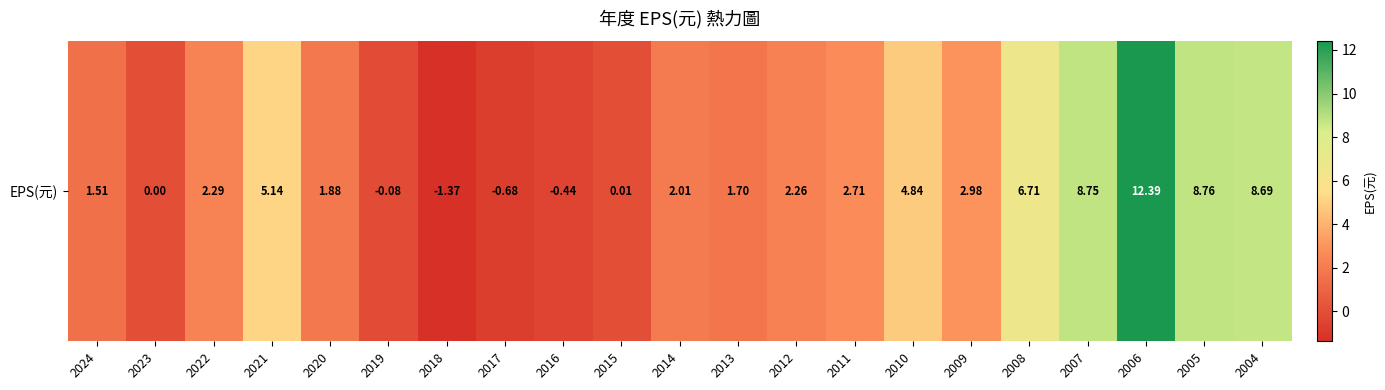

What is the average value?

3.3